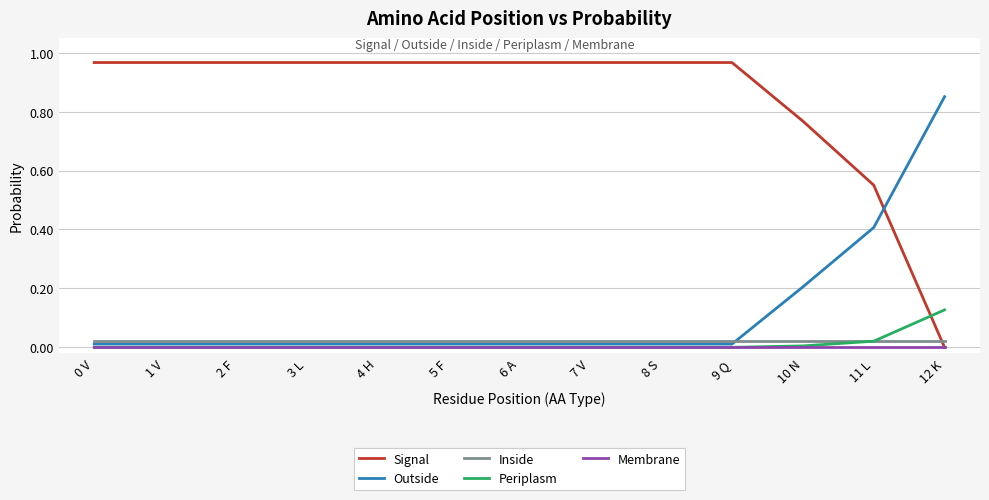

Which category has the lowest value in the Signal series?

12 K